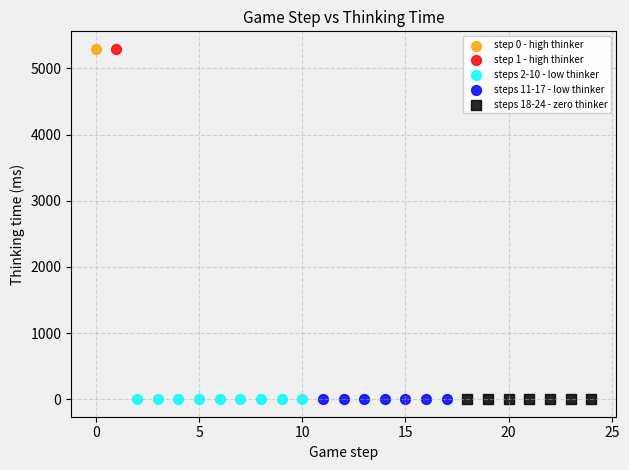

What are all the series names shown in the legend?

step 0 - high thinker, step 1 - high thinker, steps 2-10 - low thinker, steps 11-17 - low thinker, steps 18-24 - zero thinker